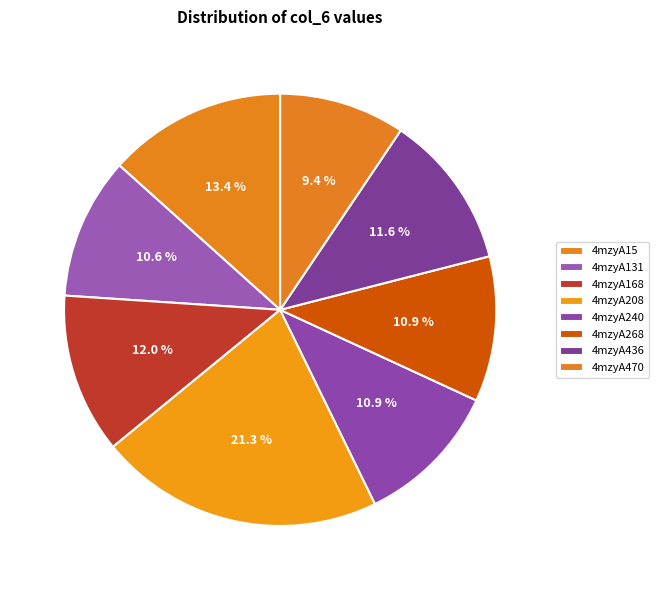

What portion of the pie excludes 4mzyA240?

89.1%